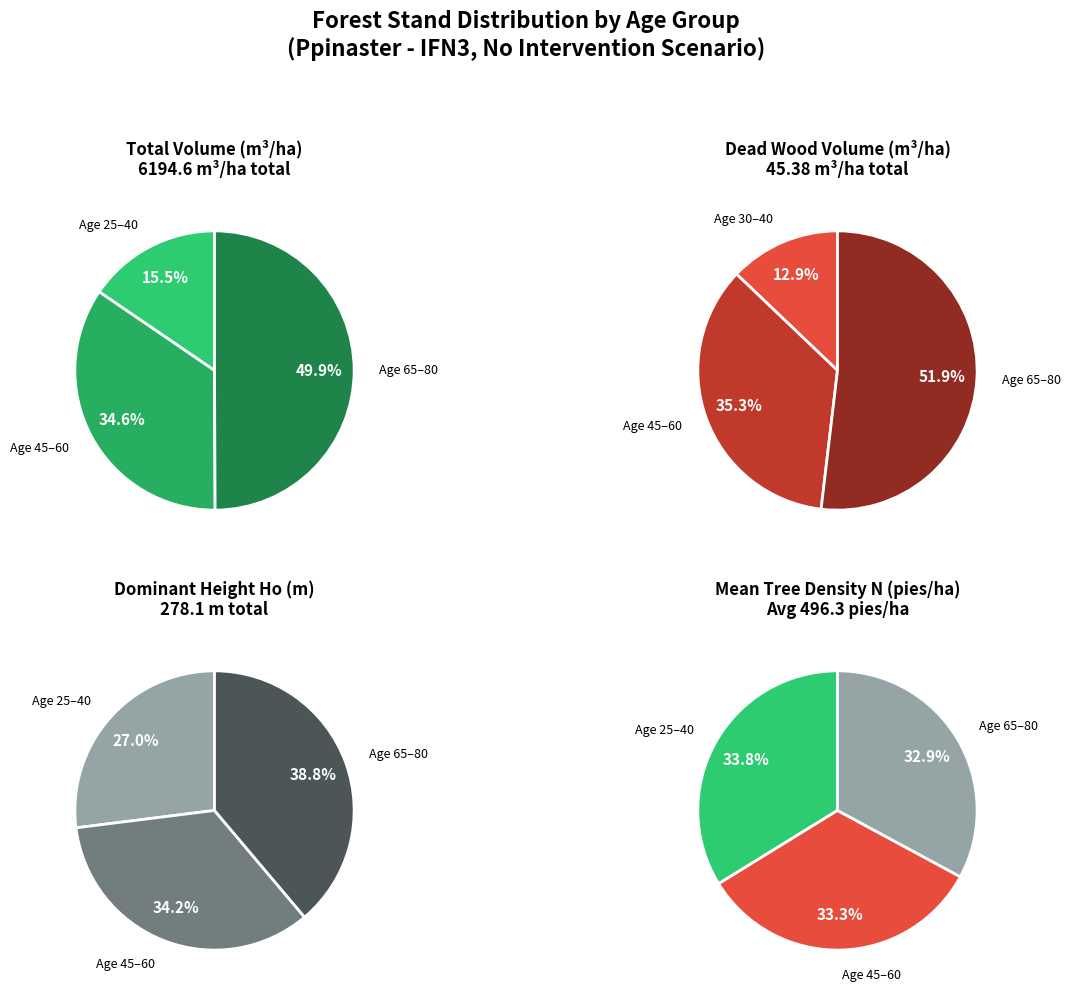

Is 2 the majority of the pie?

No